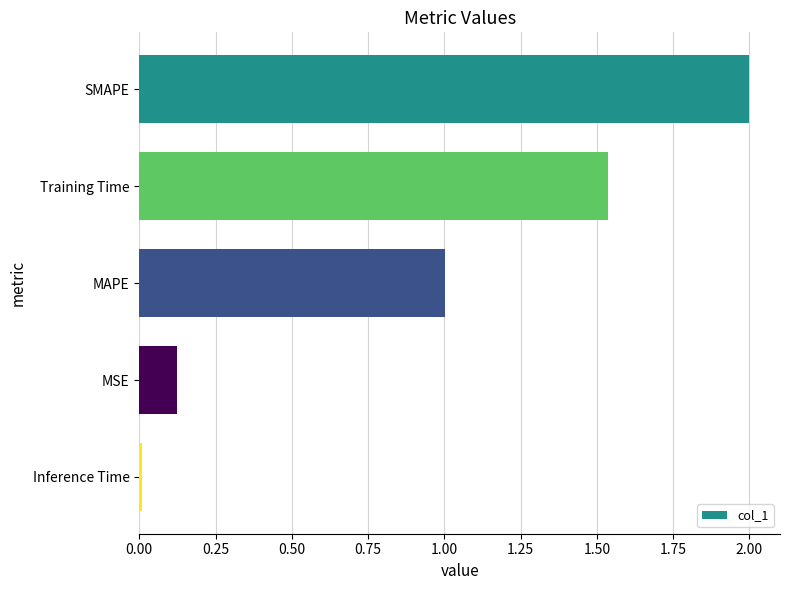

What is the label of the 2nd bar from the bottom?

MSE